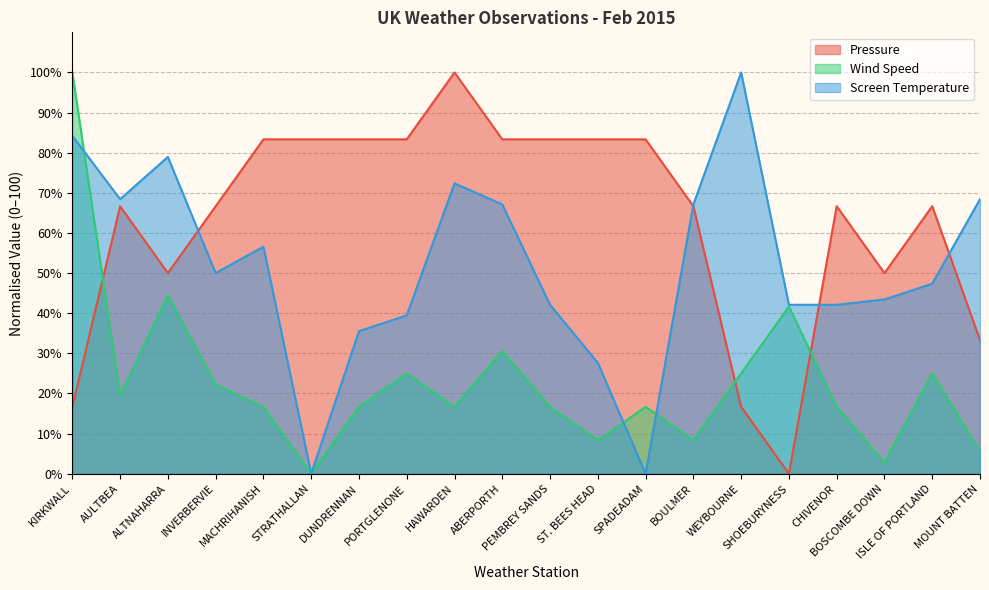

List the series in order of their overall mean, highest first.

Pressure, Screen Temperature, Wind Speed